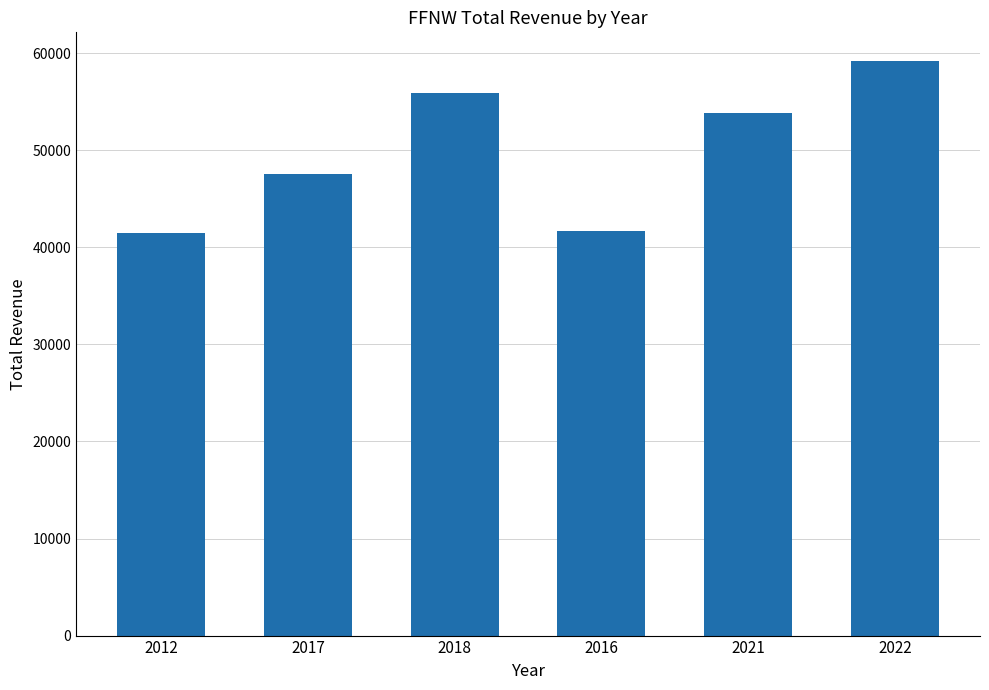

What is the smallest value displayed?

41500